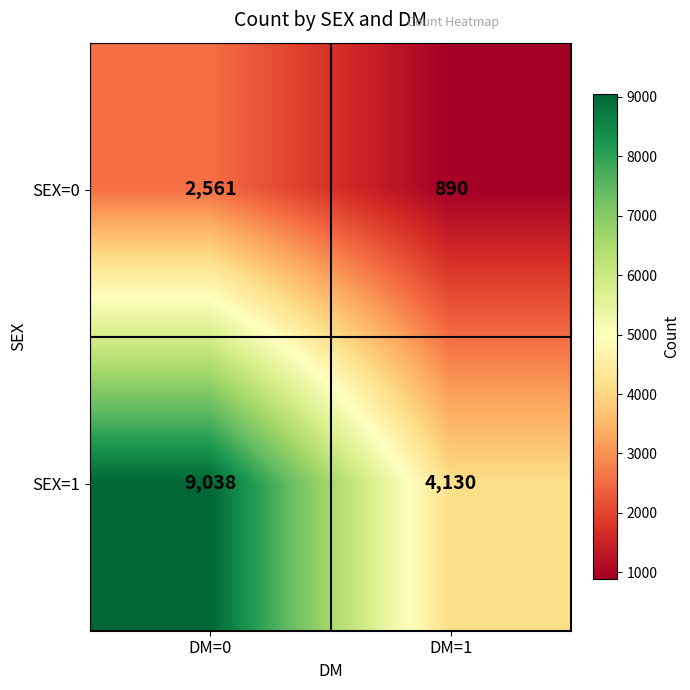

True or false: SEX=1 has a value of 4202 at DM=0.

False